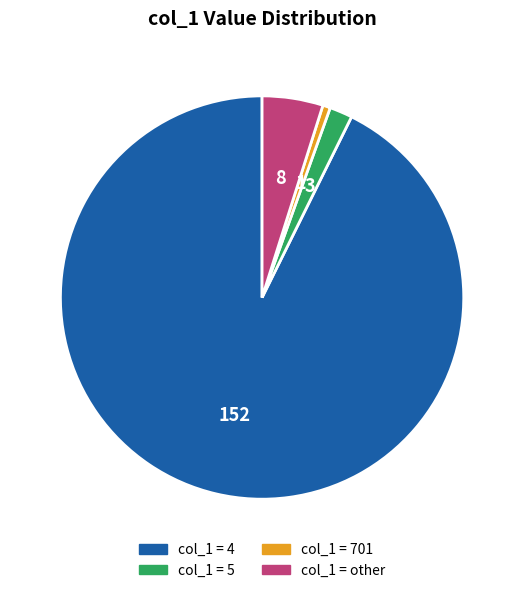

Does any single category account for the majority?

Yes